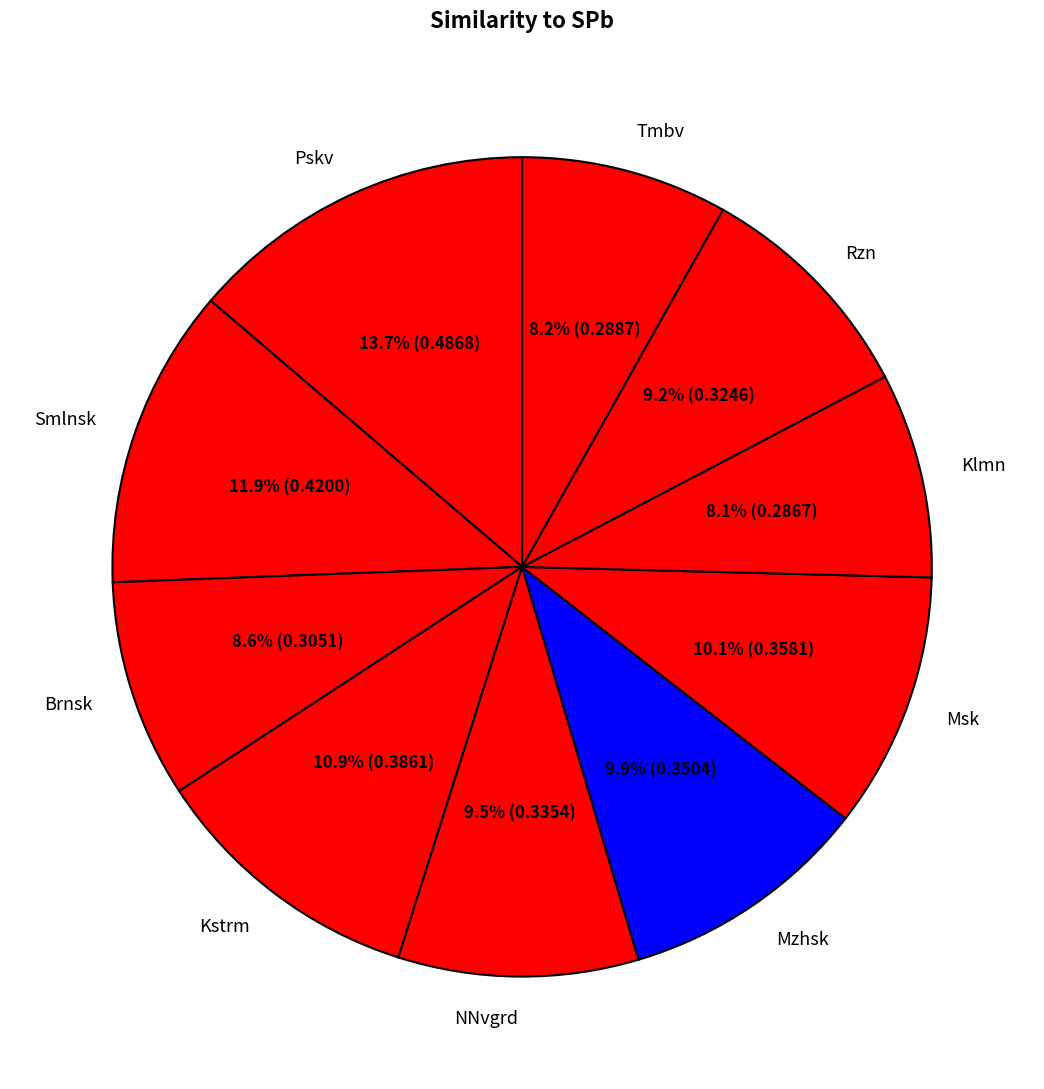

The Msk slice represents 1% of the pie. True or false?

False